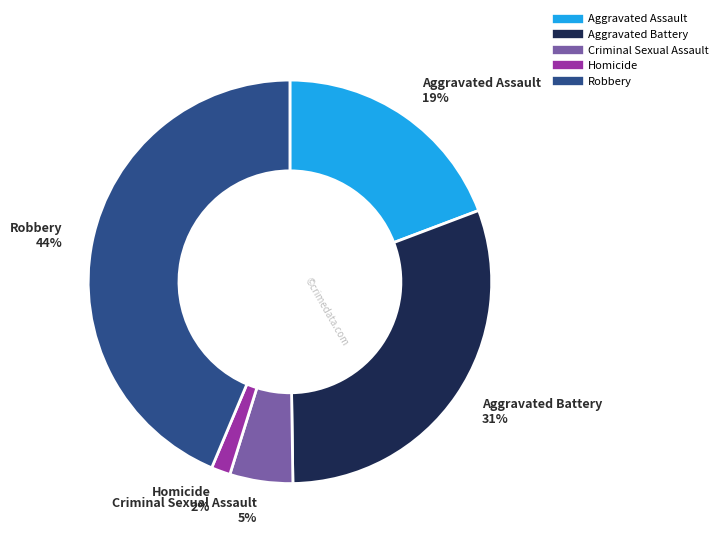

Between Robbery and Aggravated Assault, which is larger?

Robbery